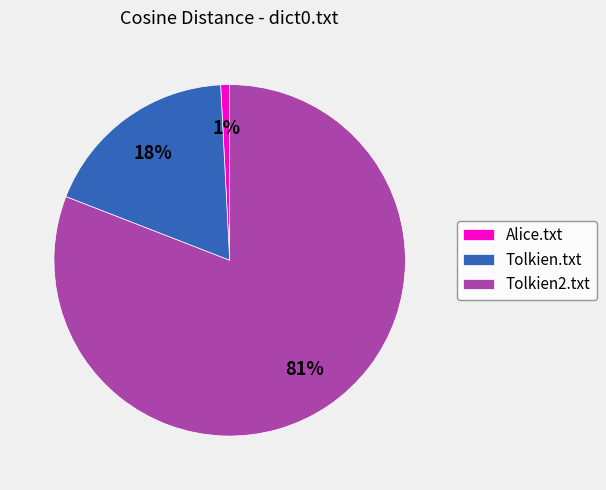

Is the sum of Tolkien.txt and Alice.txt greater than half?

No